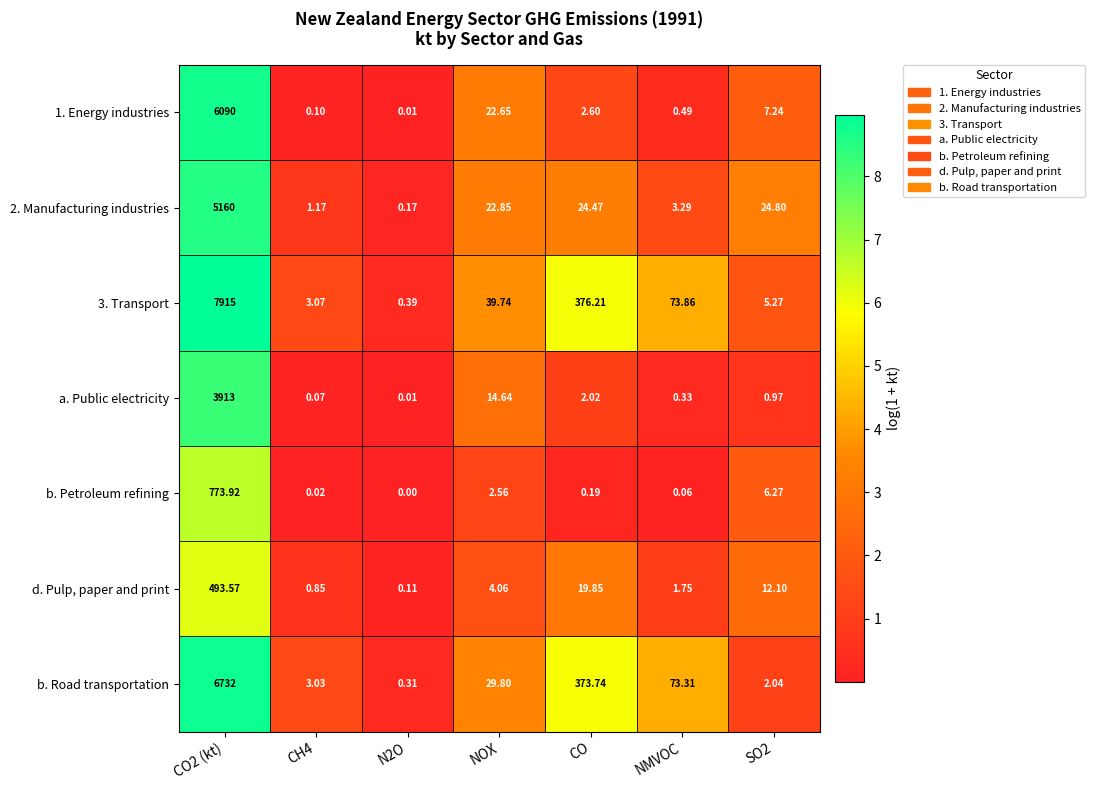

Rank the series by their maximum value, from lowest to highest.

d. Pulp, paper and print, b. Petroleum refining, a. Public electricity, 2. Manufacturing industries, 1. Energy industries, b. Road transportation, 3. Transport